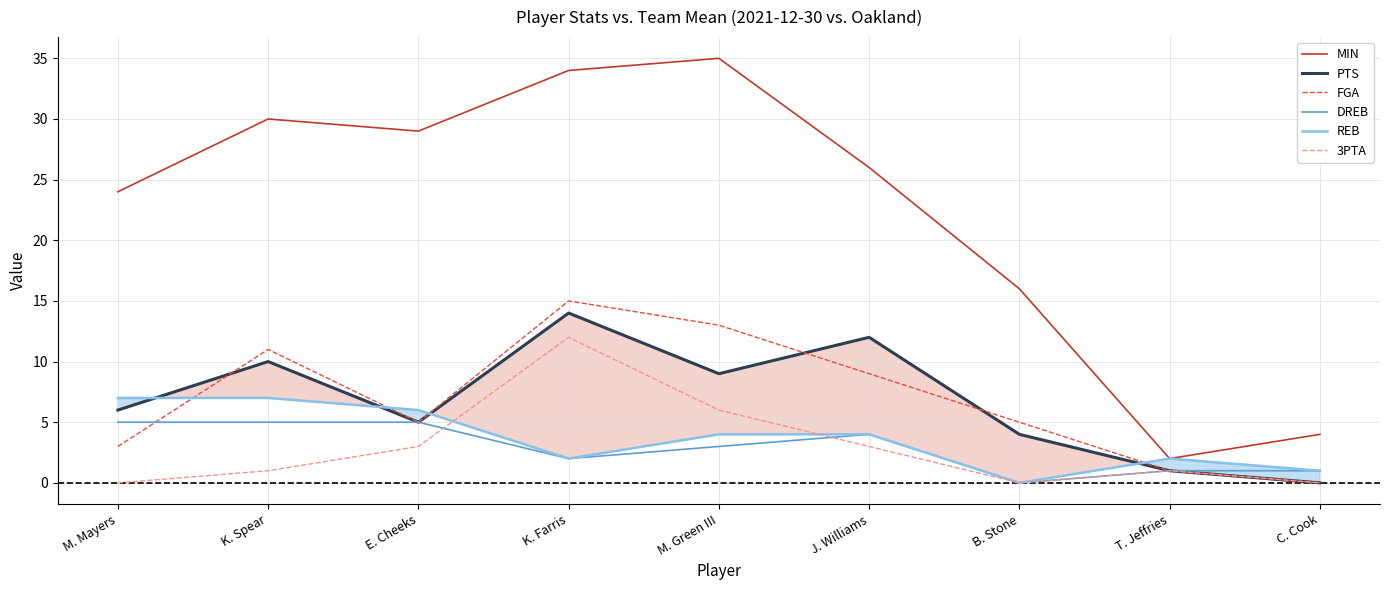

Reading left to right, transcribe all the data shown in this chart.

MIN: 24	30	29	34	35	26	16	2	4
PTS: 6	10	5	14	9	12	4	1	0
FGA: 3	11	5	15	13	9	5	1	0
DREB: 5	5	5	2	3	4	0	1	1
REB: 7	7	6	2	4	4	0	2	1
3PTA: 0	1	3	12	6	3	0	1	0